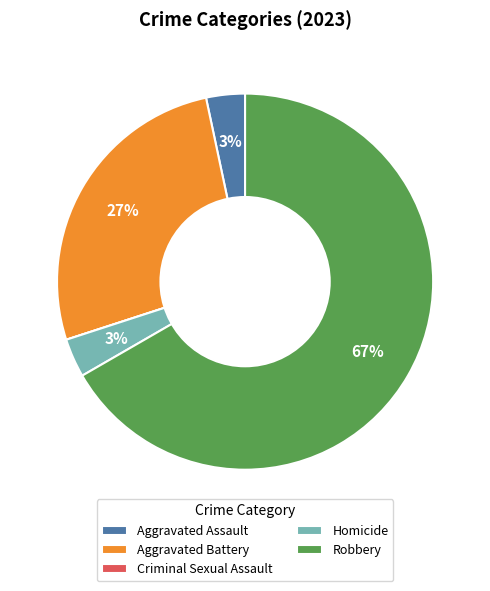

To the nearest percent, what is the difference between the largest and smallest slice percentages?

67%